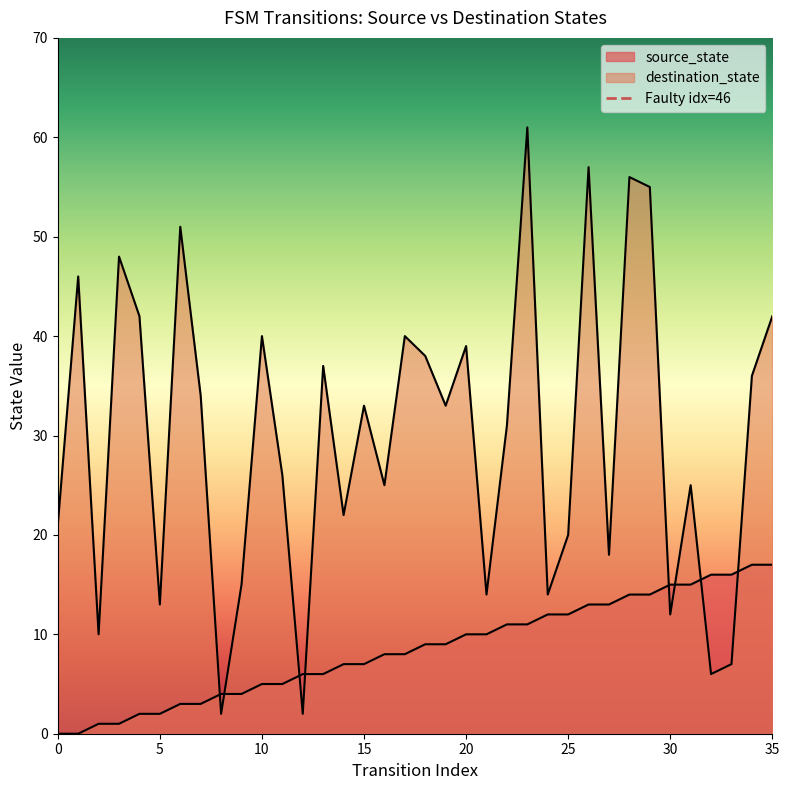

Reading right to left, extract all data points from this chart.

source_state: 35=17	34=17	33=16	32=16	31=15	30=15	29=14	28=14	27=13	26=13	25=12	24=12	23=11	22=11	21=10	20=10	19=9	18=9	17=8	16=8	15=7	14=7	13=6	12=6	11=5	10=5	9=4	8=4	7=3	6=3	5=2	4=2	3=1	2=1	1=0	0=0
destination_state: 35=42	34=36	33=7	32=6	31=25	30=12	29=55	28=56	27=18	26=57	25=20	24=14	23=61	22=31	21=14	20=39	19=33	18=38	17=40	16=25	15=33	14=22	13=37	12=2	11=26	10=40	9=15	8=2	7=34	6=51	5=13	4=42	3=48	2=10	1=46	0=21